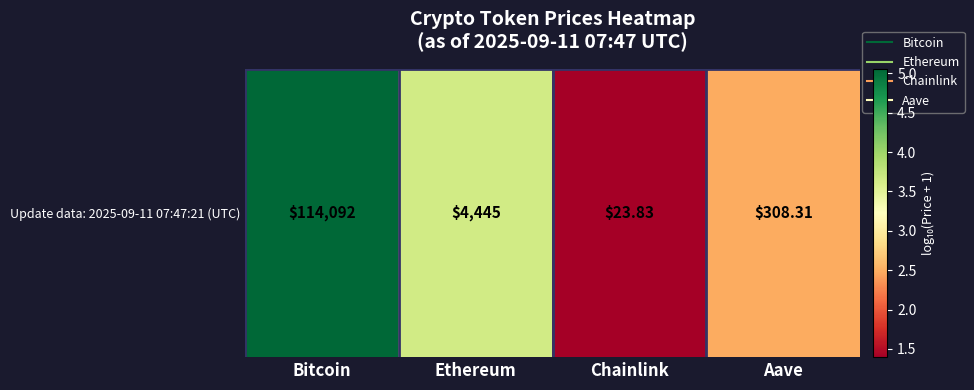

At which category does the chart reach its peak across all series?

Bitcoin